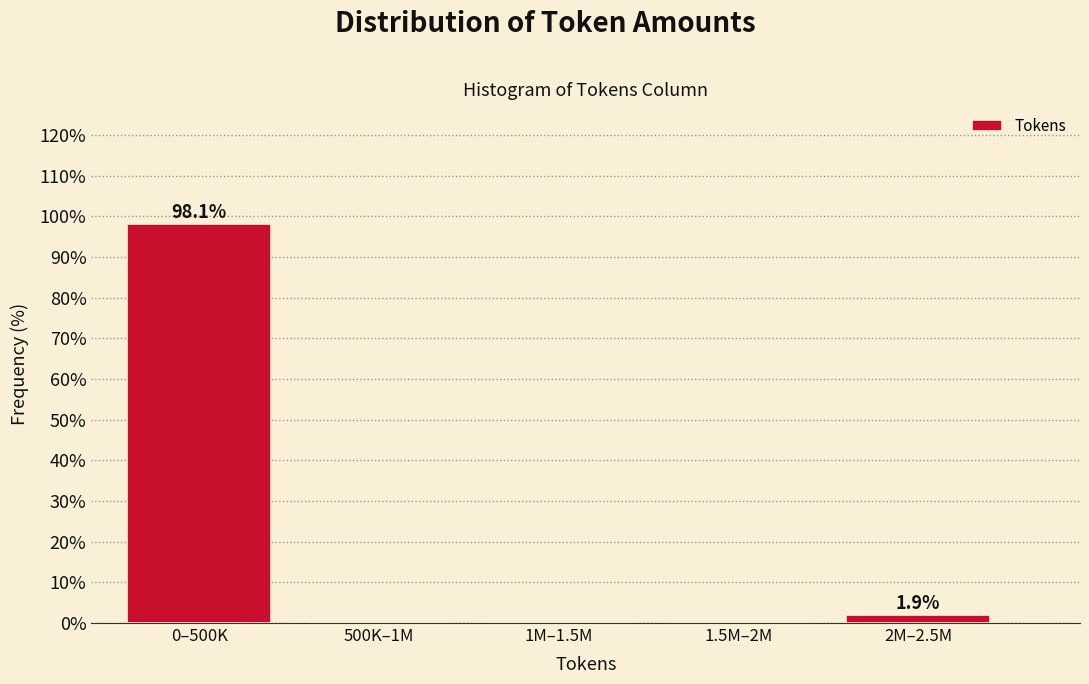

Reading left to right, extract all data points from this chart.

0–500K=98.1	500K–1M=0.0	1M–1.5M=0.0	1.5M–2M=0.0	2M–2.5M=1.9